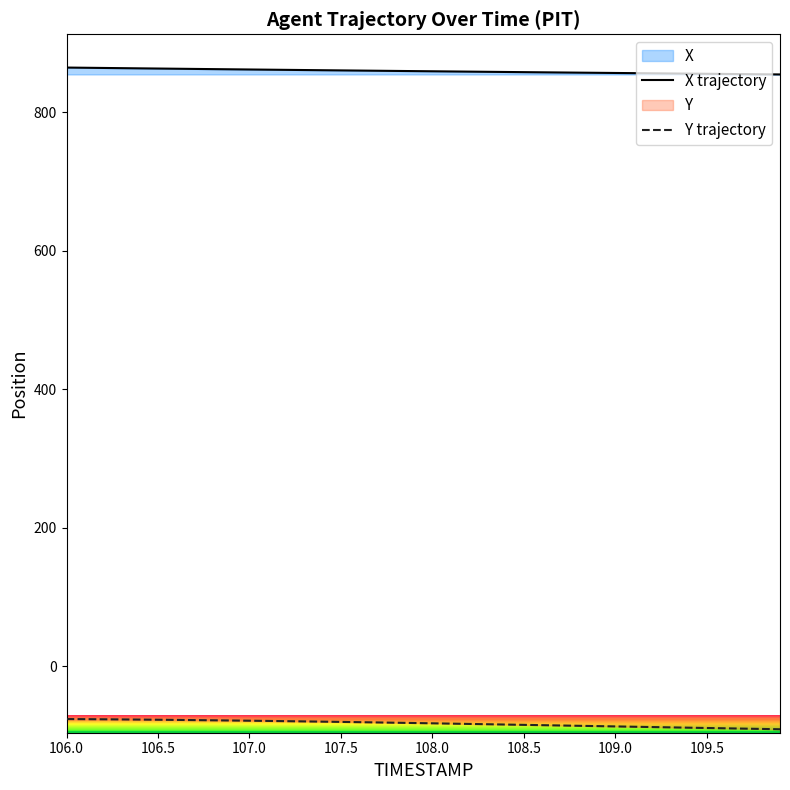

What is the highest value of the Y trajectory series?

-76.3